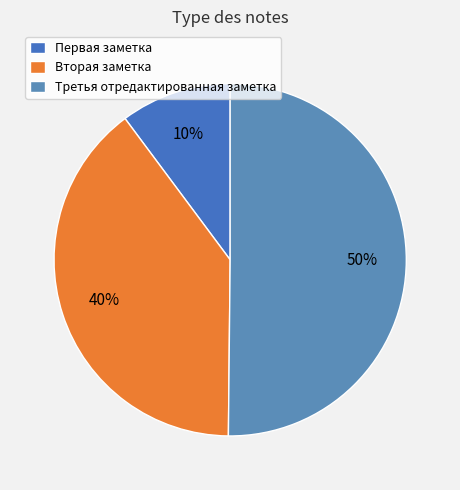

What is the smallest slice in the pie chart?

Первая заметка